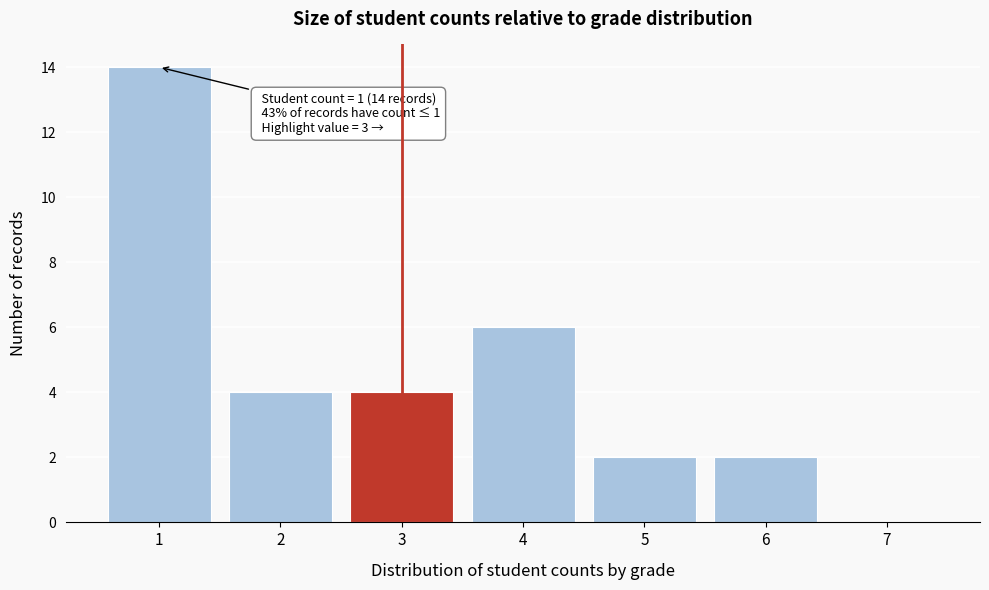

Reading left to right, what are all the values shown in this chart?

1=14	2=4	3=4	4=6	5=2	6=2	7=0